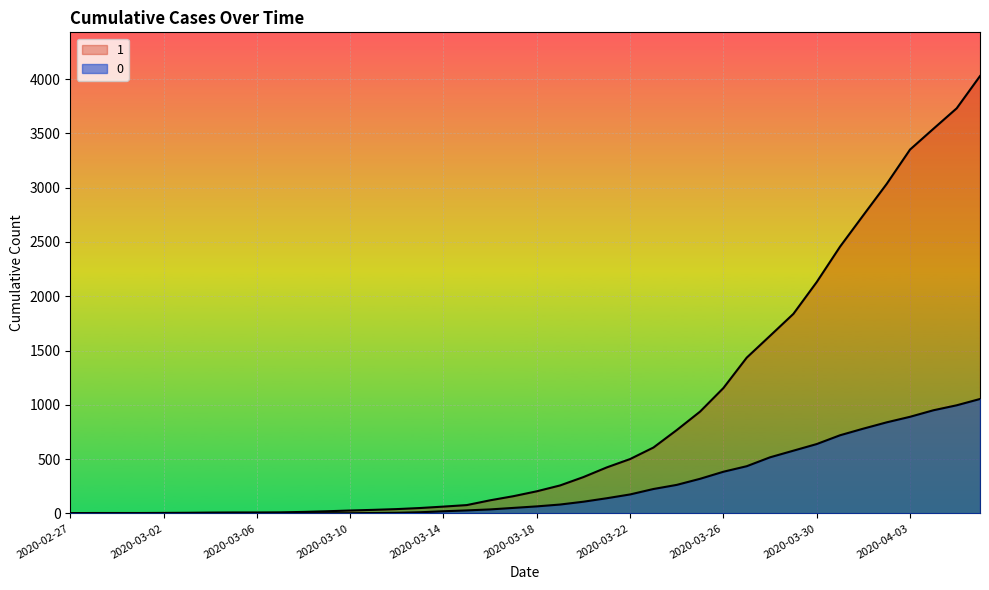

True or false: 0 and 1 cross at least once.

False